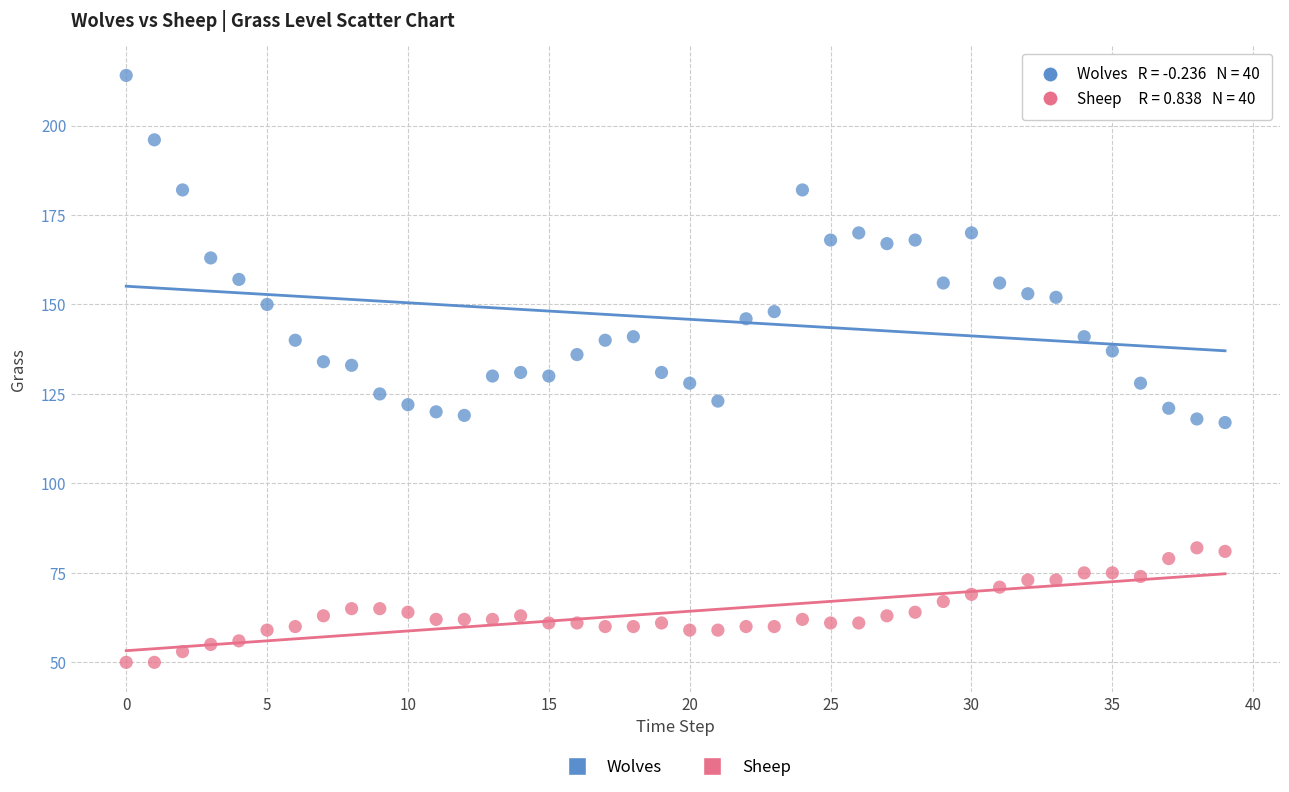

Which series has the widest spread of Y values?

Wolves